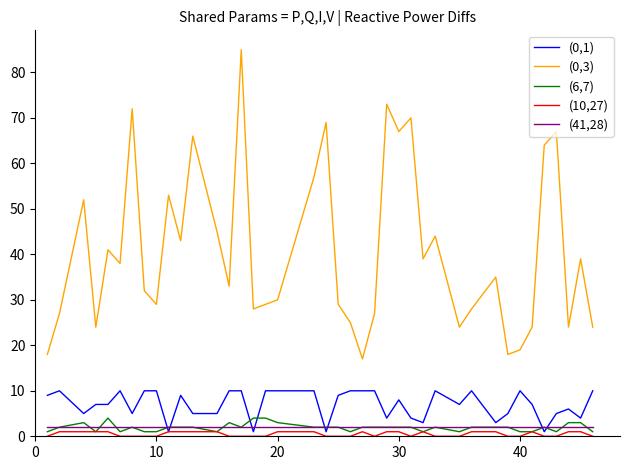

Which series has the widest spread of values?

(0,3)